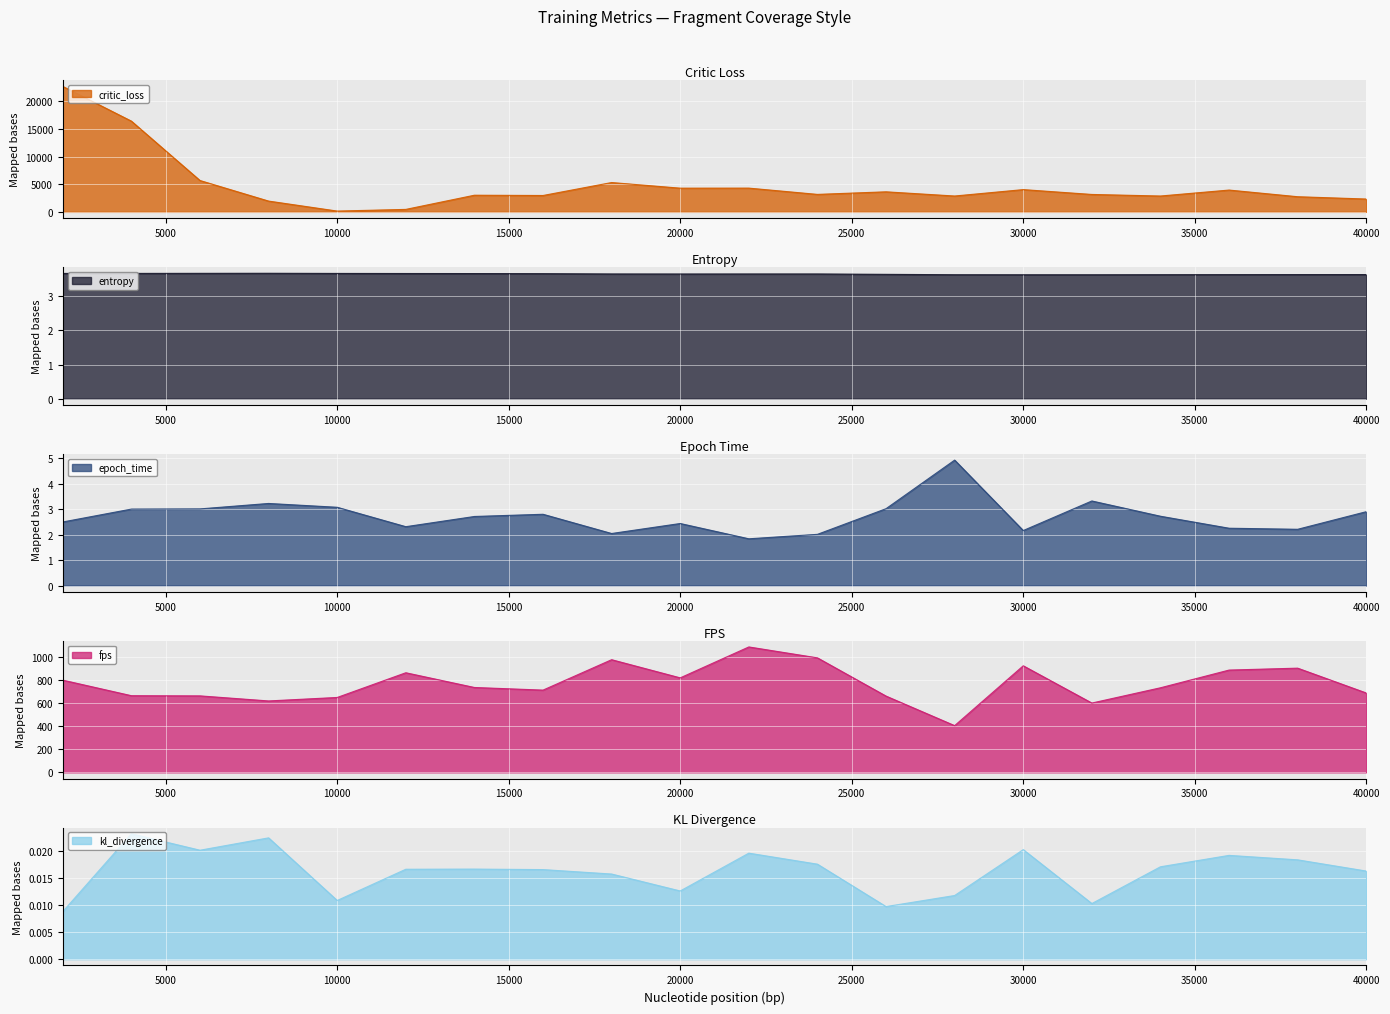

At how many categories does at least one series exceed 8422?

2